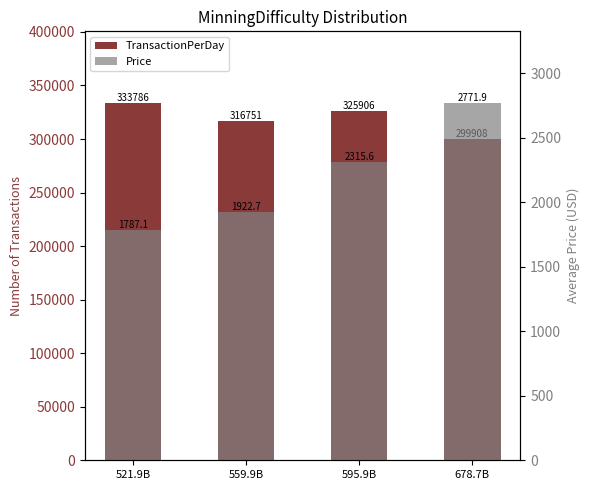

Which label corresponds to the smallest value in the chart?

521.9B